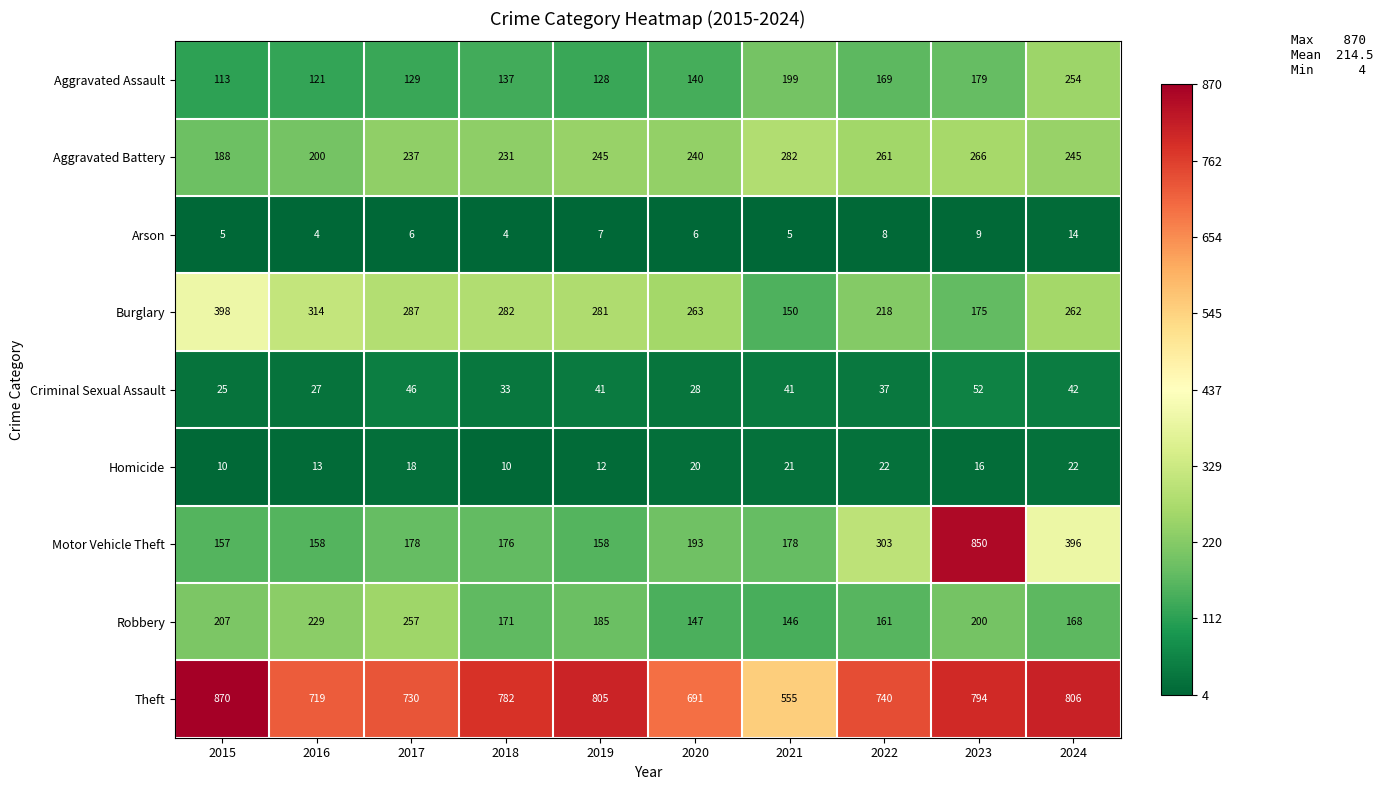

What is the sum of the Robbery values at 2022 and 2015?

368